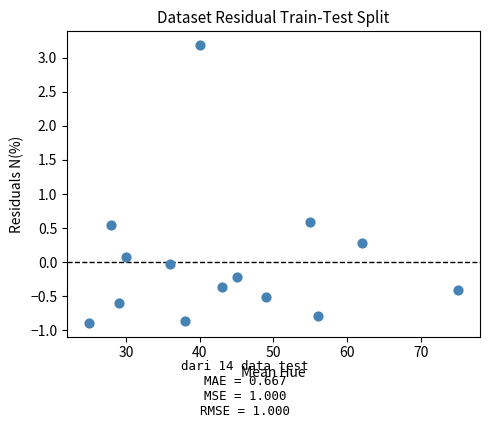

What is the range of Y values (max minus min)?

4.1